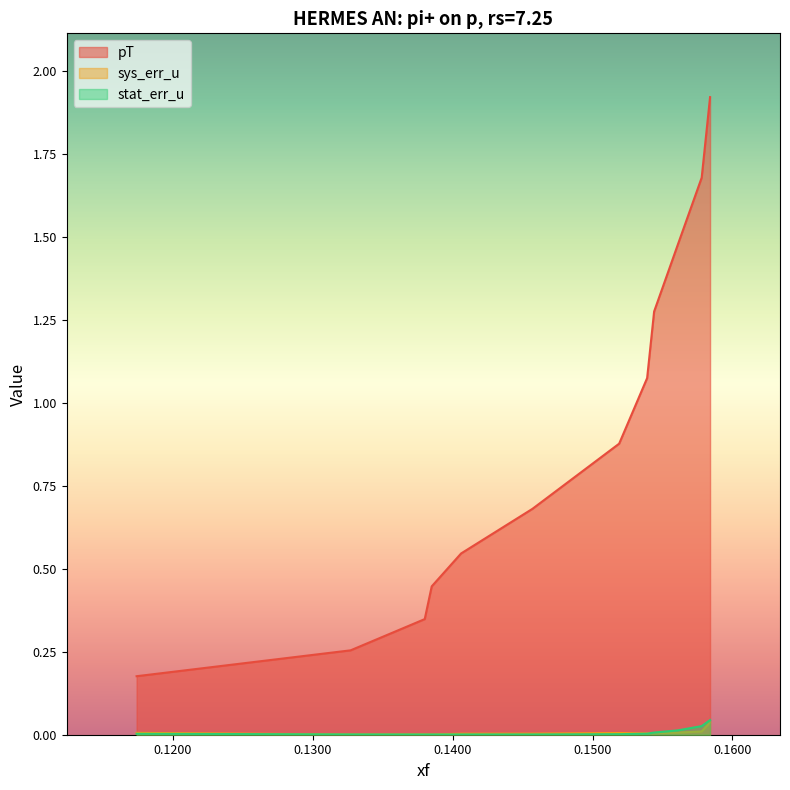

Which category has the highest value across all series?

0.1584